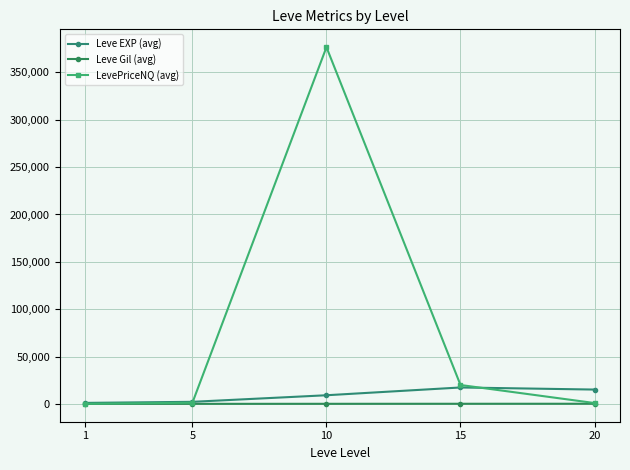

Is it true that Leve Gil (avg) equals 420.8 at 15?

False